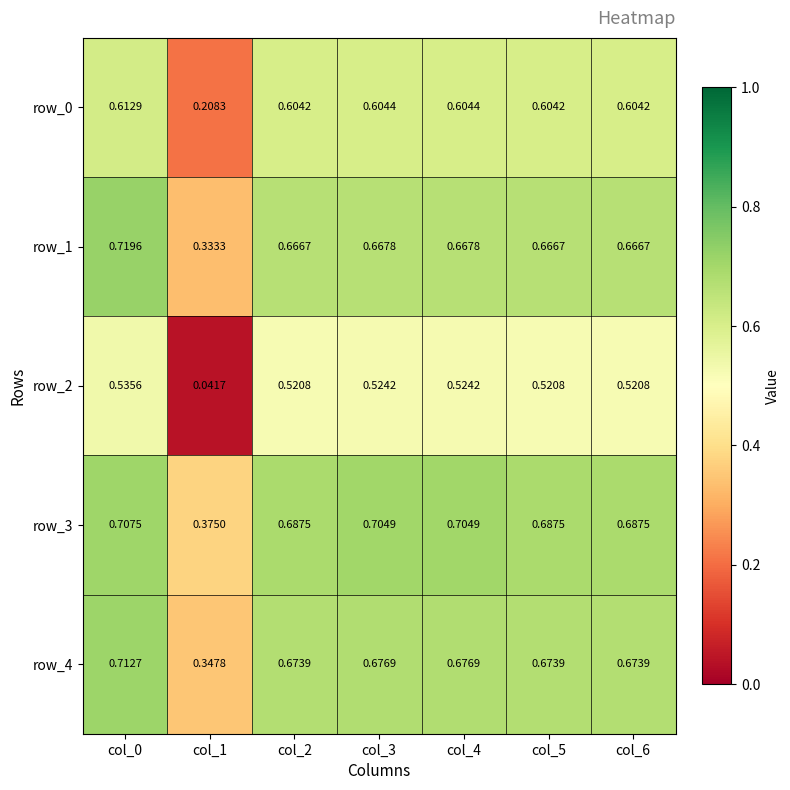

Is it true that row_4 equals 1.1 at col_0?

False